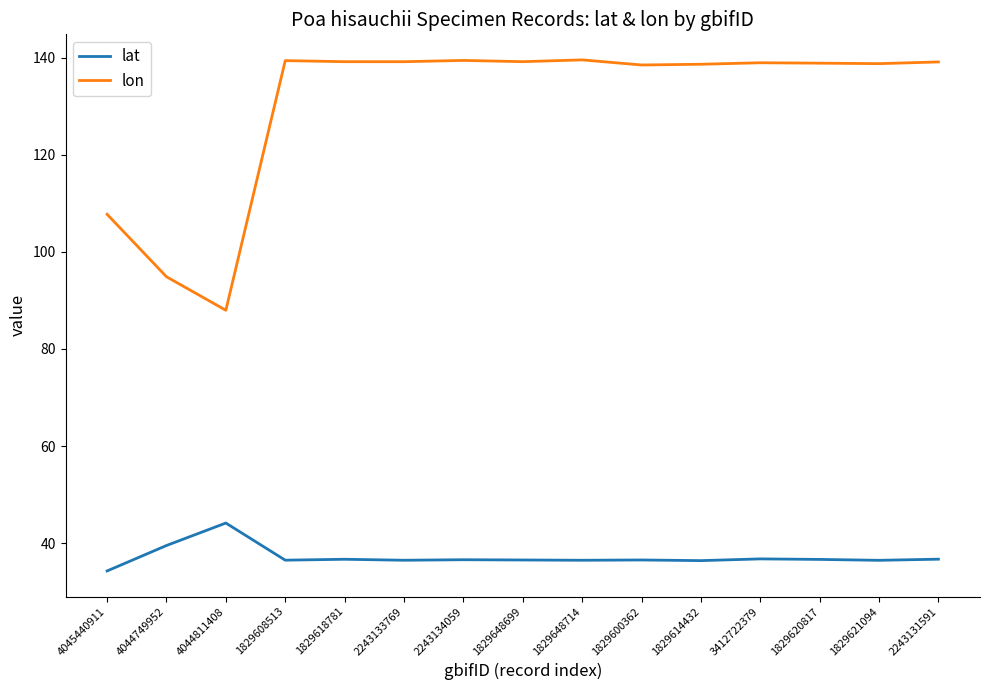

How many values in the lon series are below 138?

3